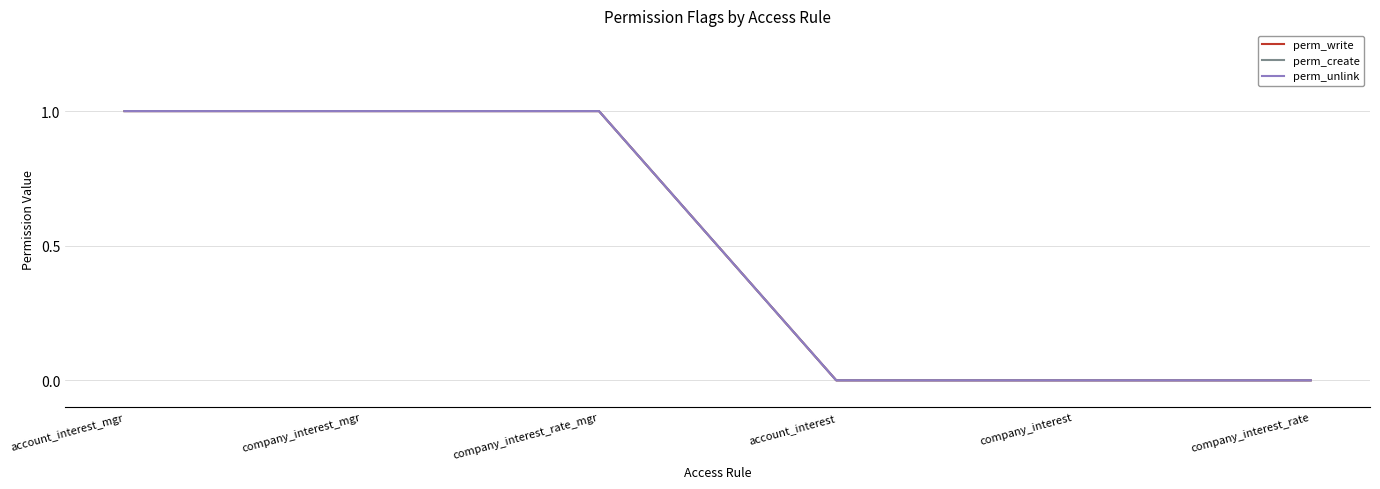

Does the chart display data point markers on the line(s)?

No